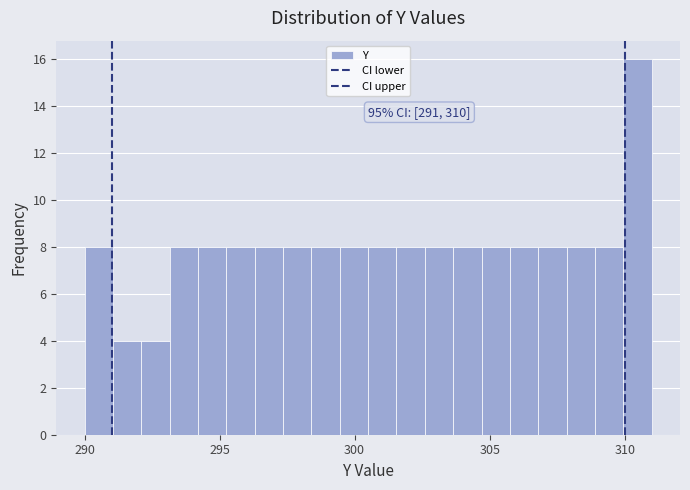

Around what value on the x-axis is the tallest bar? Give the approximate position of its centre, as read against the axis.

310.5